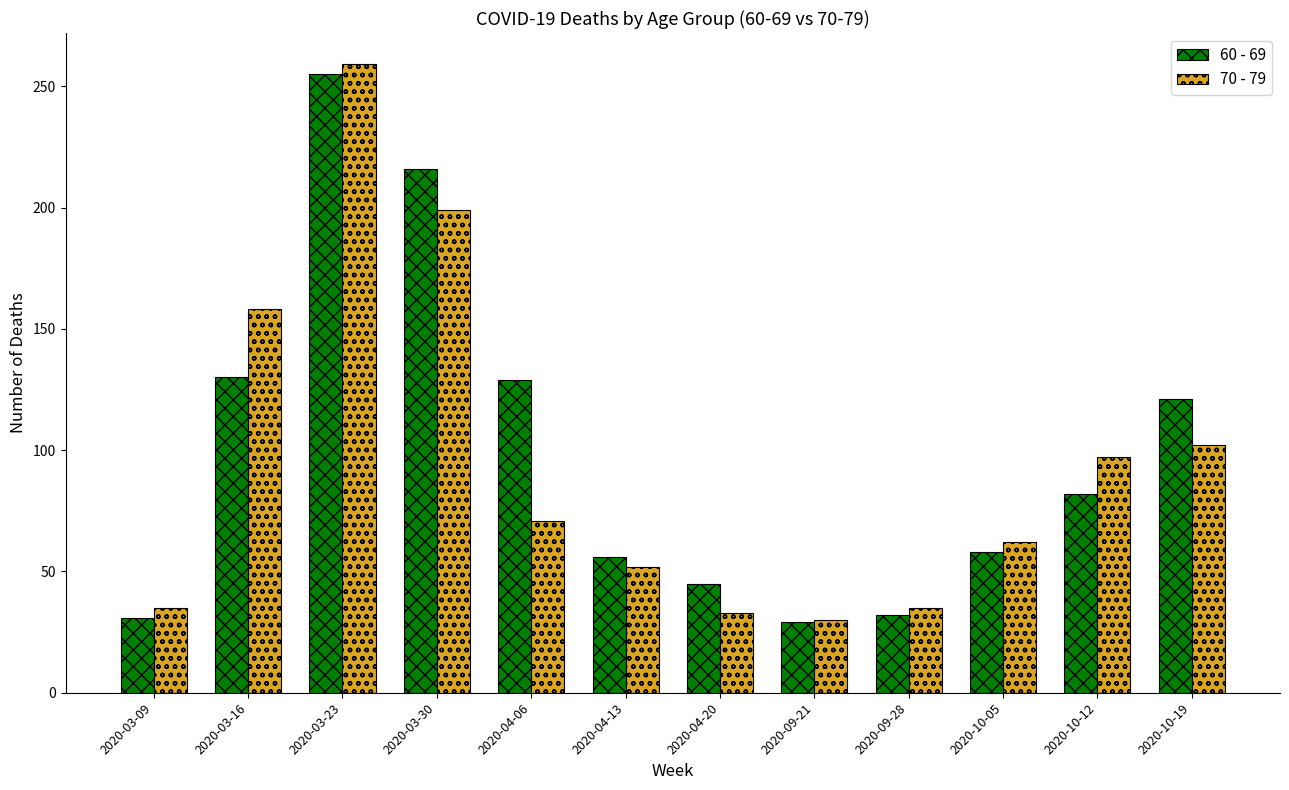

What is the label of the 10th bar from the left?

2020-10-05